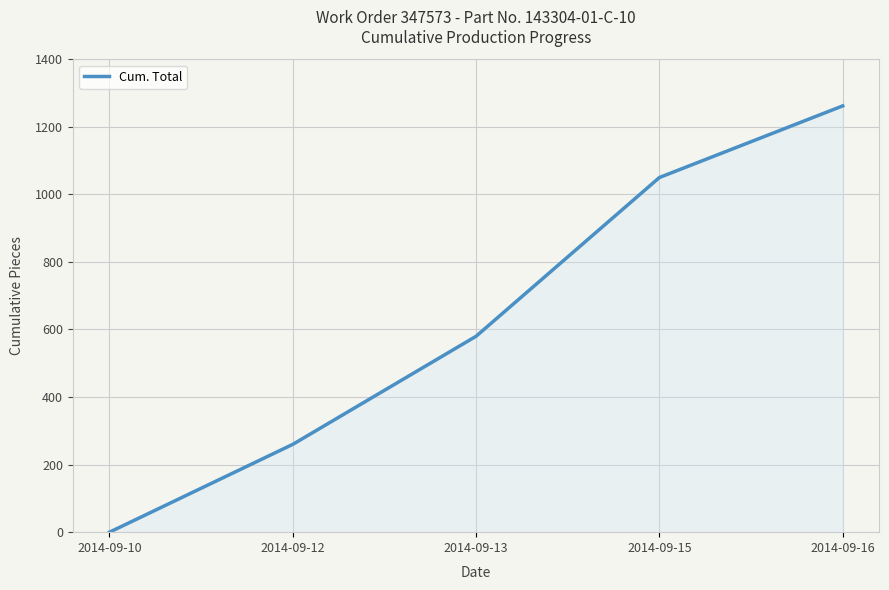

How many lines are shown in the chart?

1